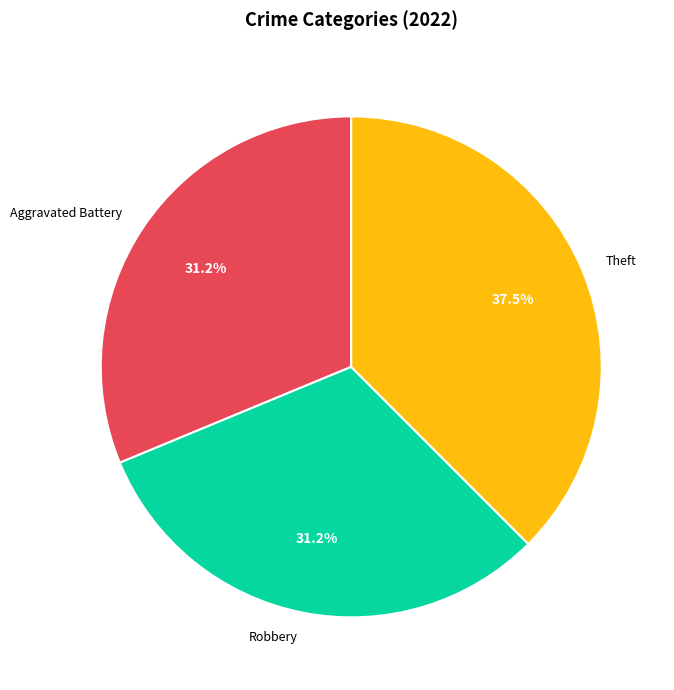

How many segments does this pie chart have?

3